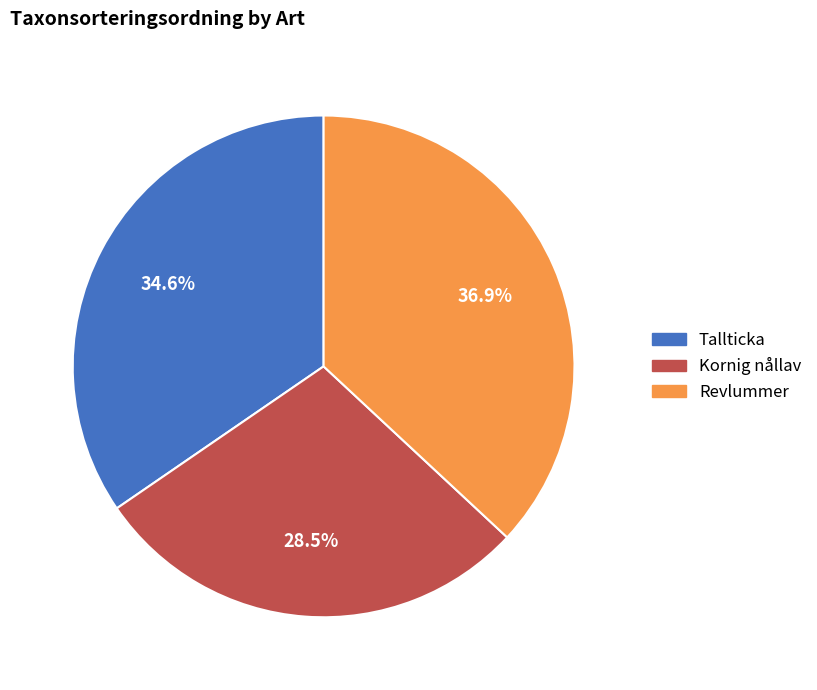

To the nearest percent, what is the difference between the Kornig nållav and Tallticka slice percentages?

6%